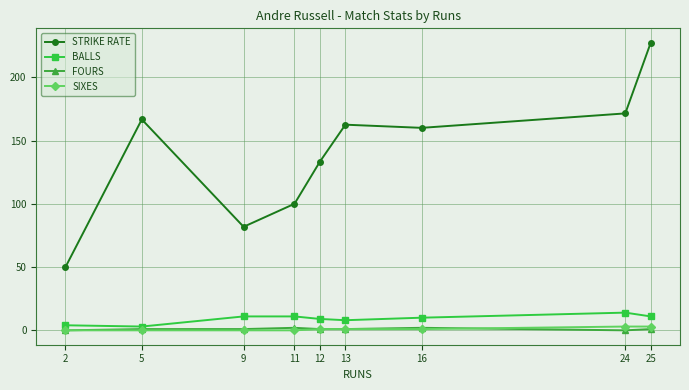

At which category does STRIKE RATE reach its first local valley?

9